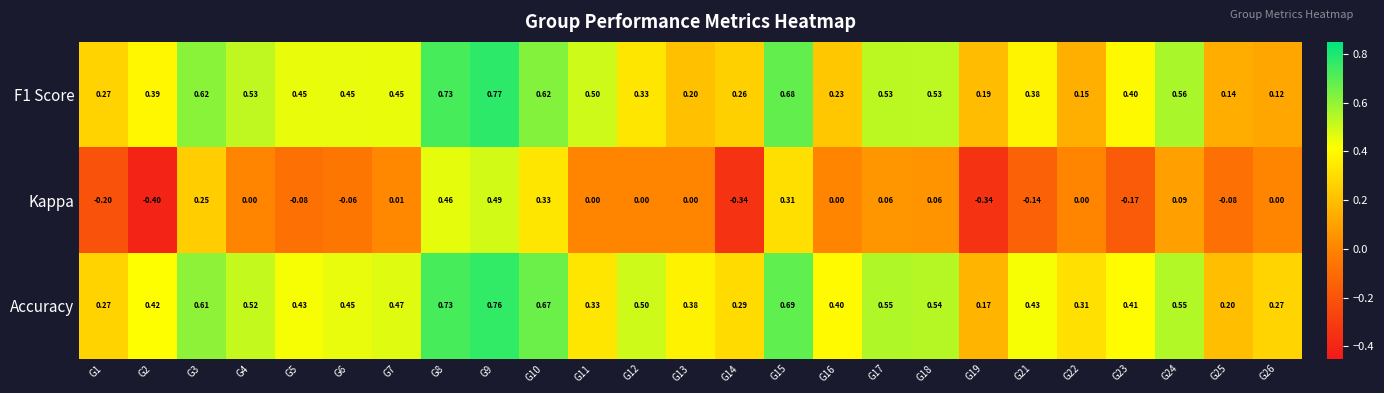

Which series has the widest spread of values?

Kappa